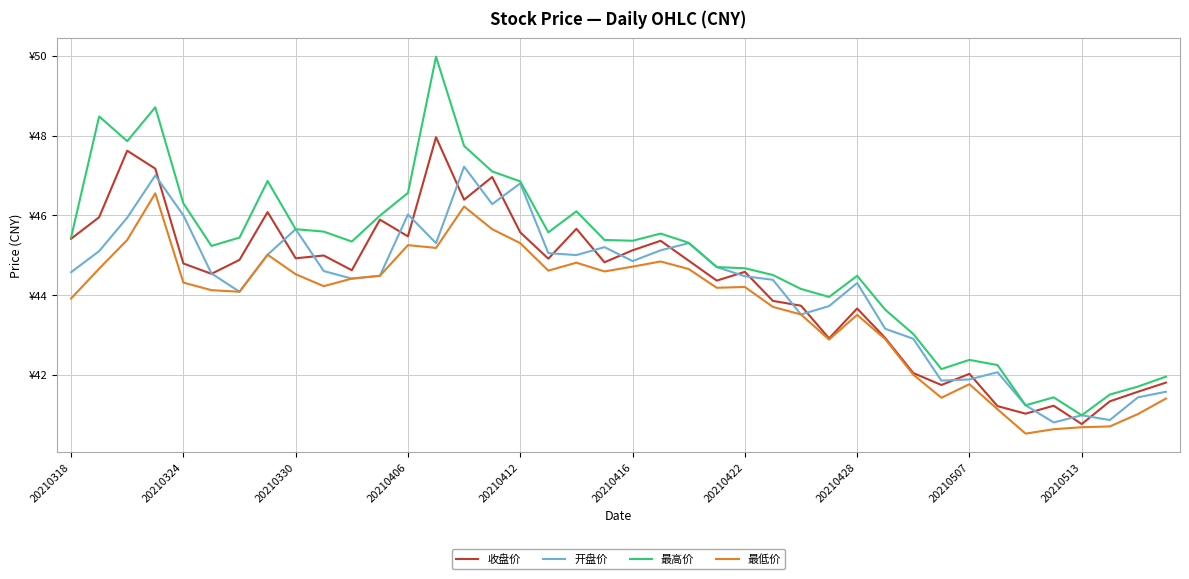

What are all the series names shown in the legend?

收盘价, 开盘价, 最高价, 最低价